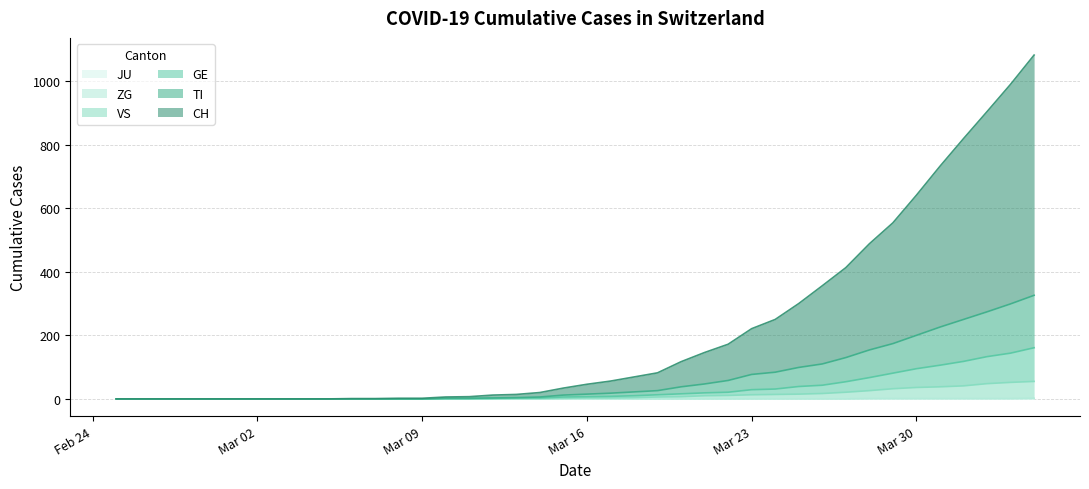

Does the chart display data point markers on the line(s)?

No